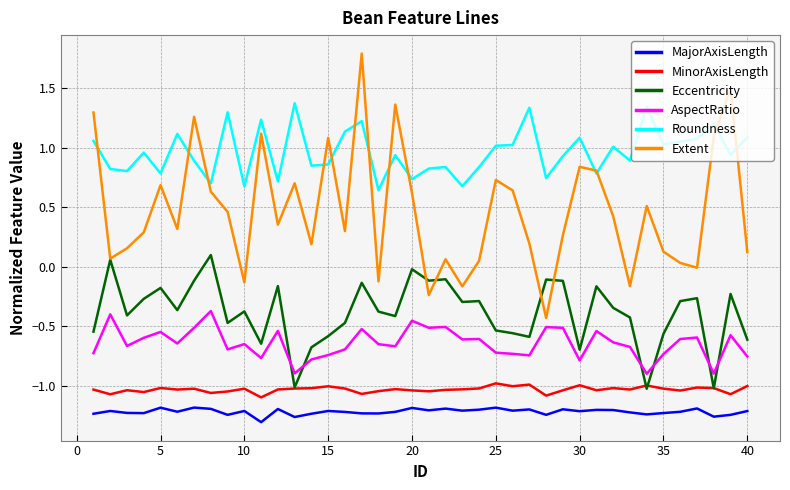

Which series has the widest spread of values?

Extent